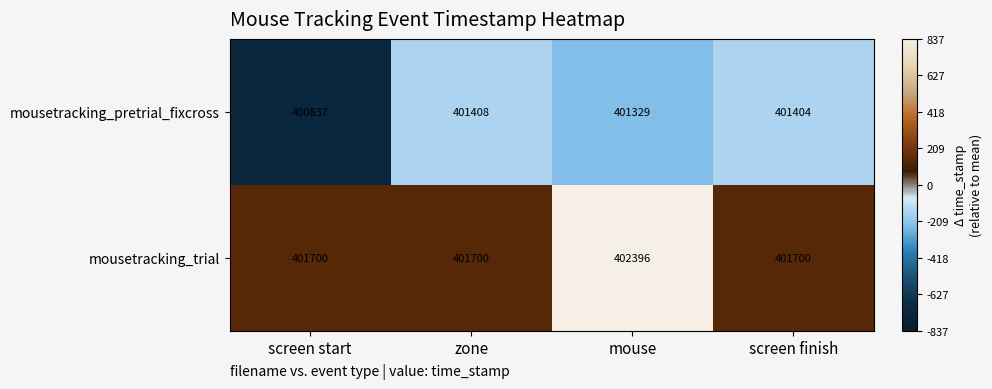

What value does the mousetracking_pretrial_fixcross series have at zone?

401408